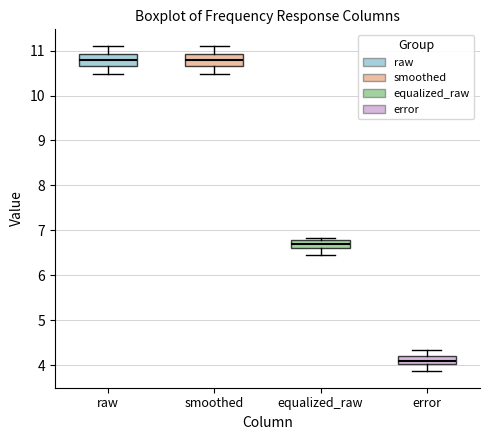

Reading left to right, transcribe this box plot: for each box, give where its median line is, the range the box spans, and where its two whiskers end, as read against the y-axis. The values are not printed on the chart, so give them approximately, as read against the axis.

raw: median 10.8, box 10.7 to 10.9, whiskers 10.5 to 11.1
smoothed: median 10.8, box 10.7 to 10.9, whiskers 10.5 to 11.1
equalized_raw: median 6.7, box 6.6 to 6.8, whiskers 6.4 to 6.8 (just above the box's upper edge)
error: median 4.1, box 4.0 to 4.2, whiskers 3.9 to 4.3